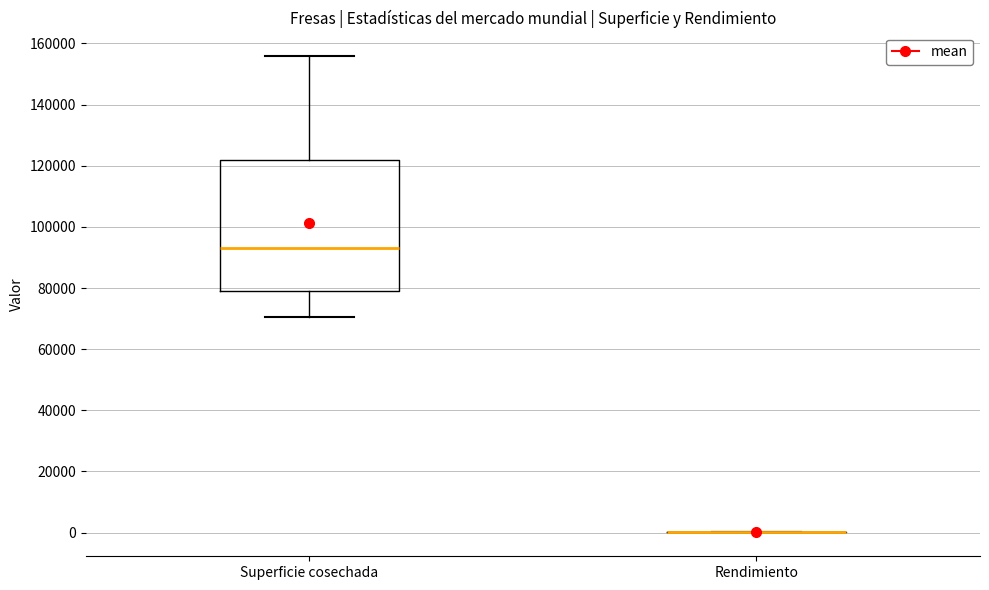

Reading left to right, read every box against the y-axis: the position of its median line, the range the box covers, and the ends of its whiskers. The values are not printed on the chart, so give them approximately, as read against the axis.

Superficie cosechada: median 94000, box 78000 to 122000, whiskers 70000 to 156000
Rendimiento: box collapsed to a line at 0, whiskers 0 to 0